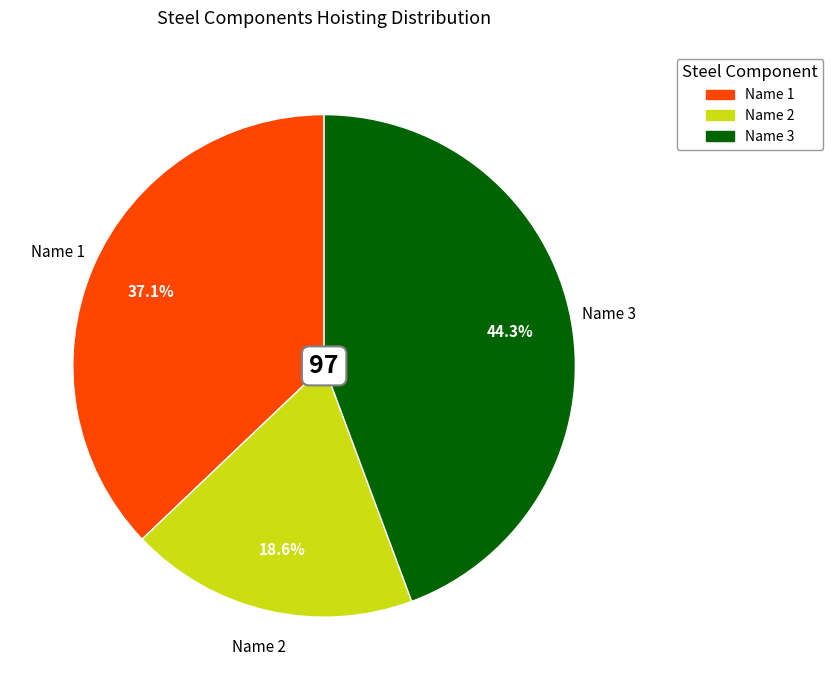

To the nearest percent, what is the combined percentage of Name 2 and Name 3?

63%